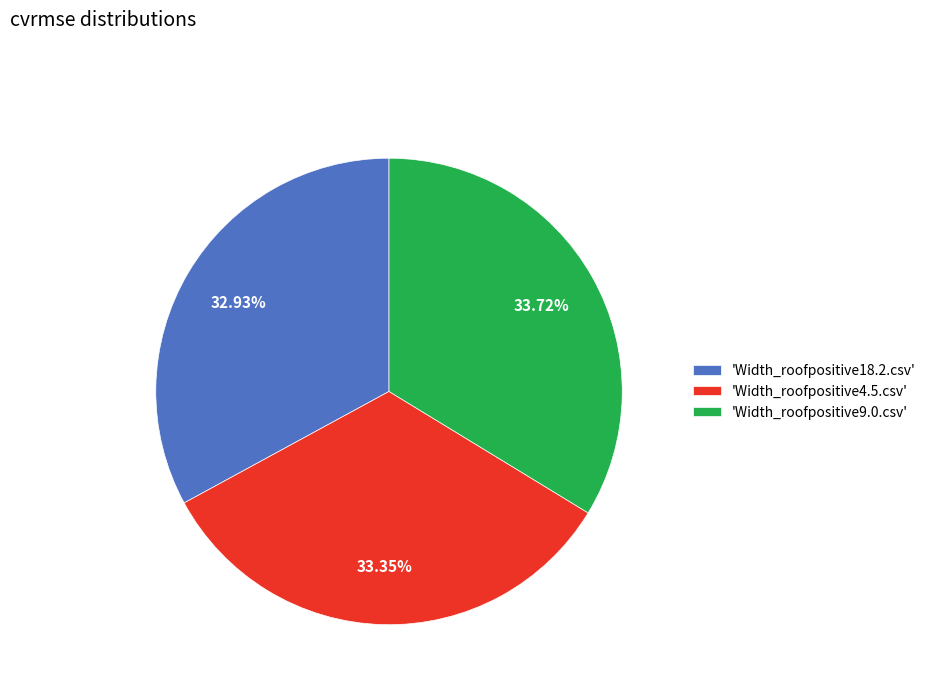

Is the sum of 'Width_roofpositive9.0.csv' and 'Width_roofpositive4.5.csv' greater than half?

Yes